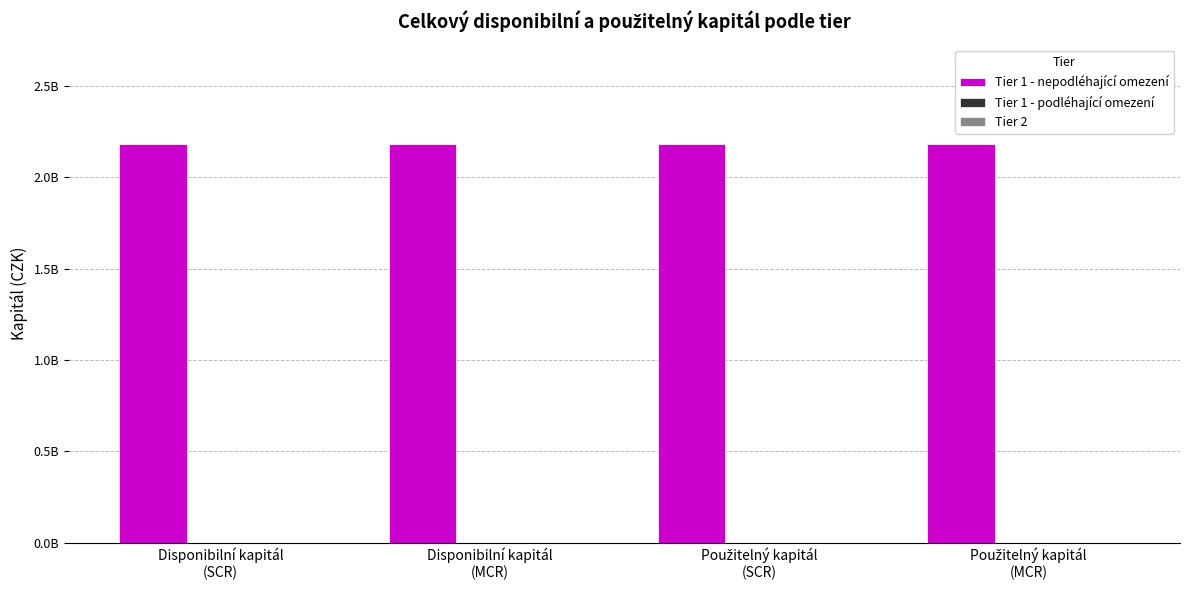

Reading left to right, list all the values displayed in this chart.

Tier 1 - nepodléhající omezení: 2181695812	2181695812	2181695812	2181695812
Tier 1 - podléhající omezení: 0	0	0	0
Tier 2: 0	0	0	0